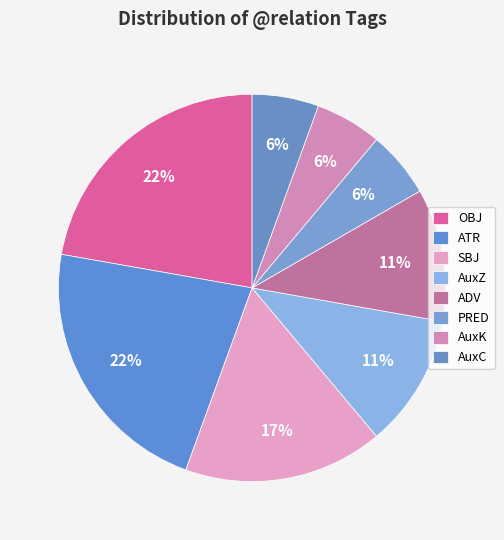

Do AuxC and ADV together represent more than half of the pie?

No